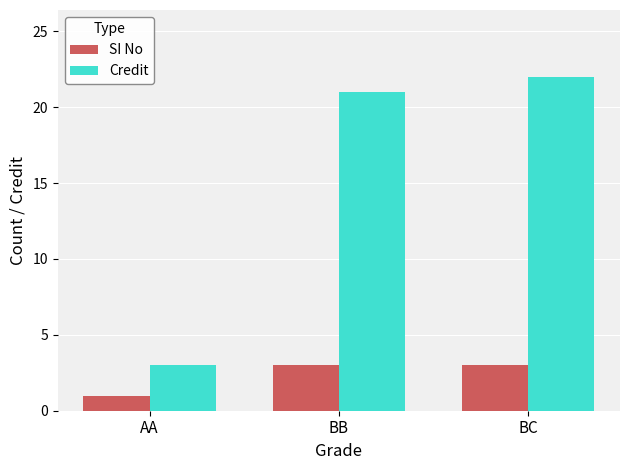

What is the sum of the Credit values at BC and BB?

43